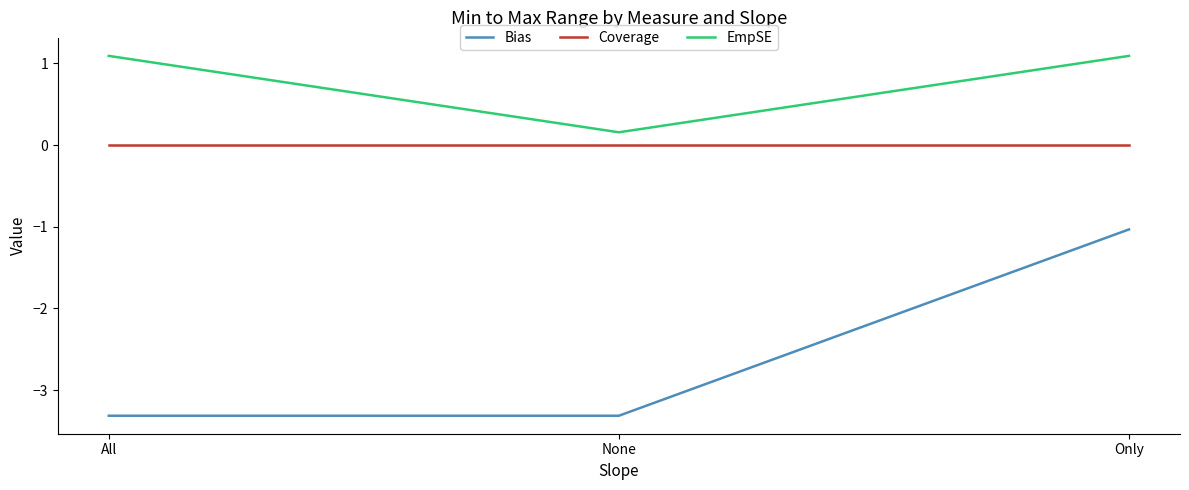

Which series has the largest range (max minus min)?

Bias